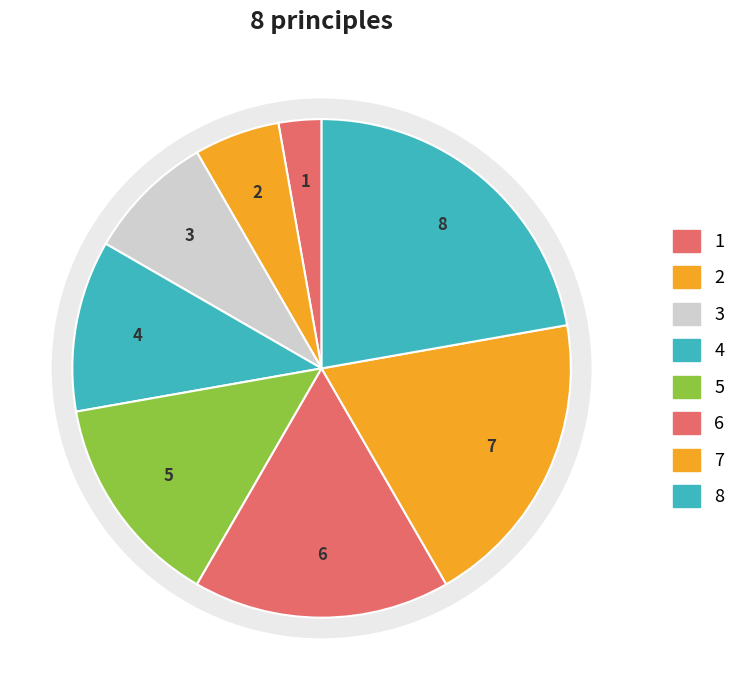

What is the change in value from 2 to 5?

+3